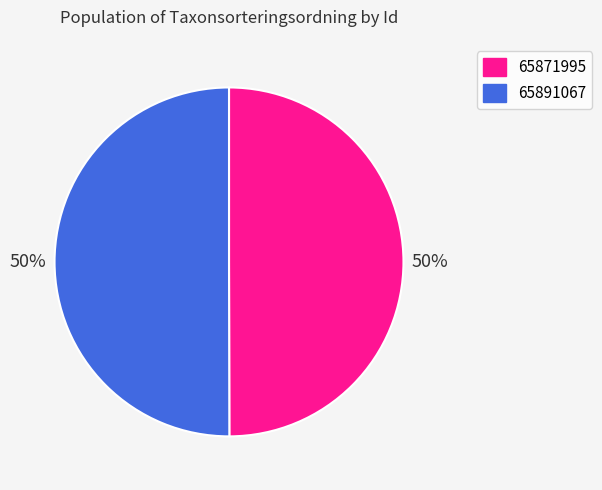

To the nearest percent, what percentage of the pie is 65871995?

50%